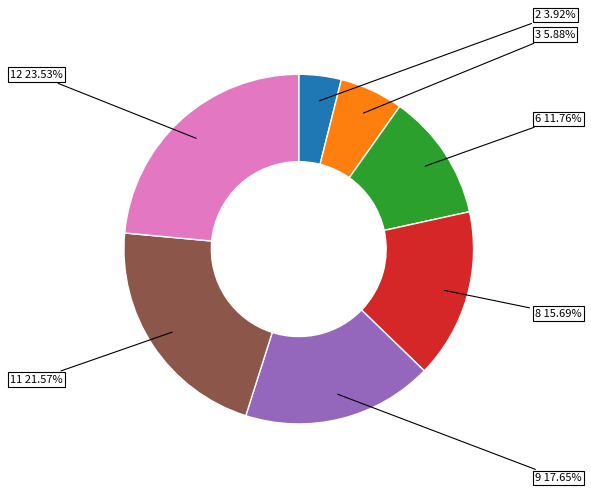

To the nearest percent, what is the difference between the largest and smallest slice percentages?

20%